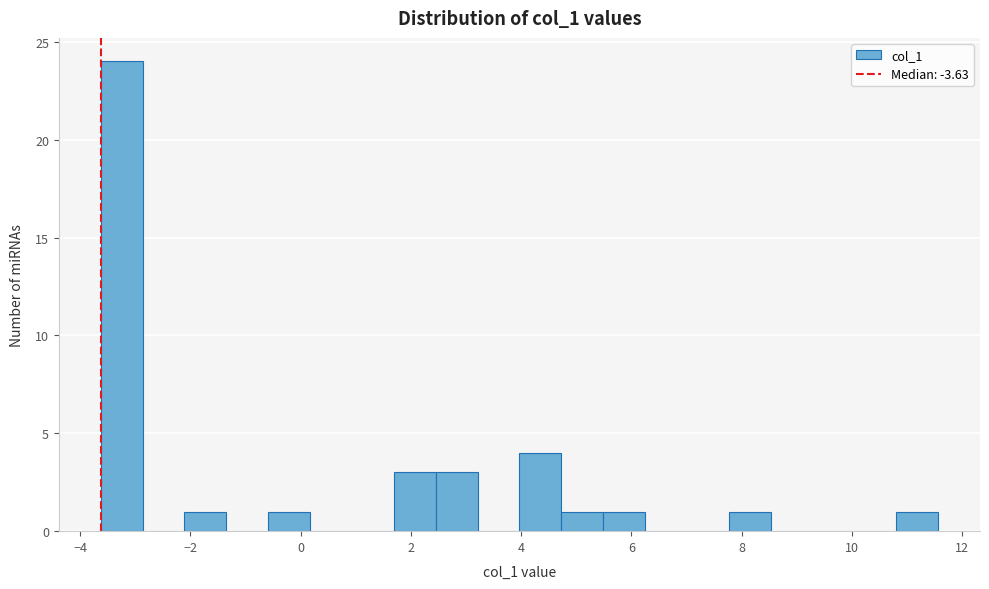

Around what value on the x-axis is the tallest bar? Give the approximate position of its centre, as read against the axis.

-3.2